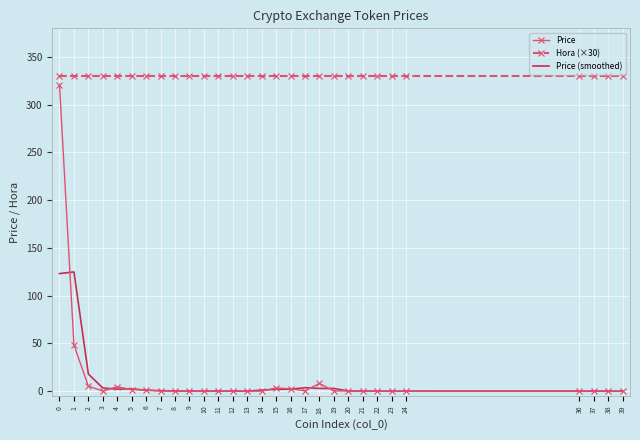

What is the greatest value displayed?

330.0